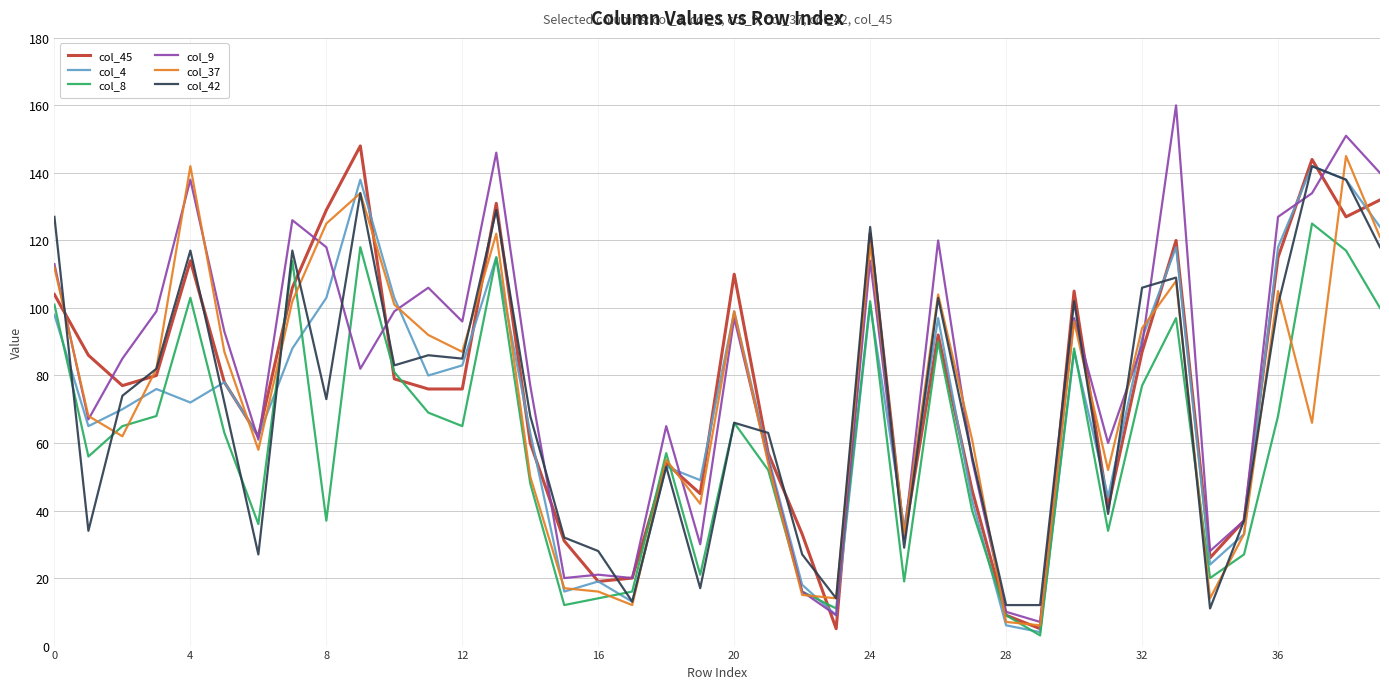

What is the greatest value displayed?

160